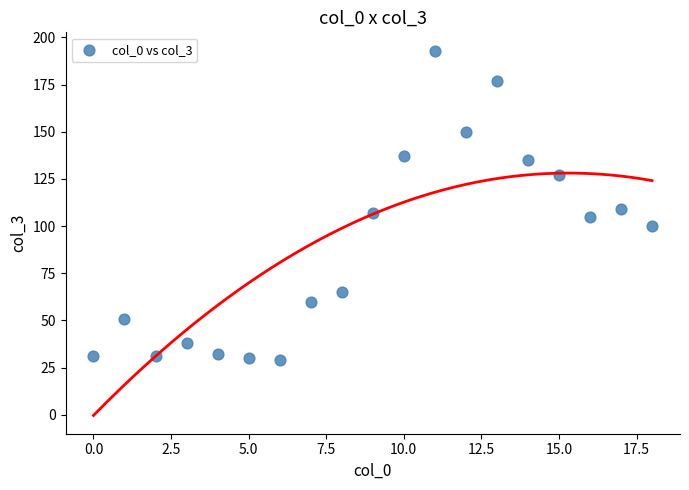

What is the range of Y values (max minus min)?

164